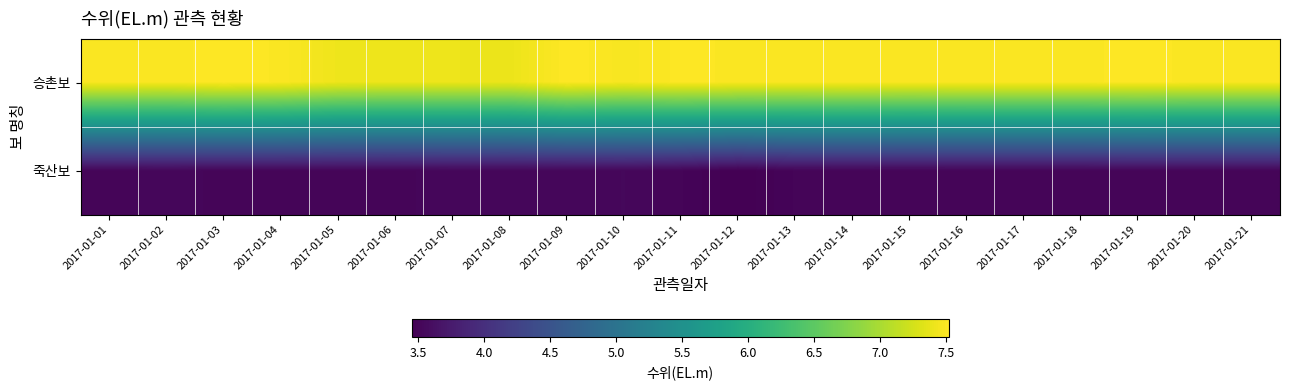

What is the total value across all series at 2017-01-16?

11.0